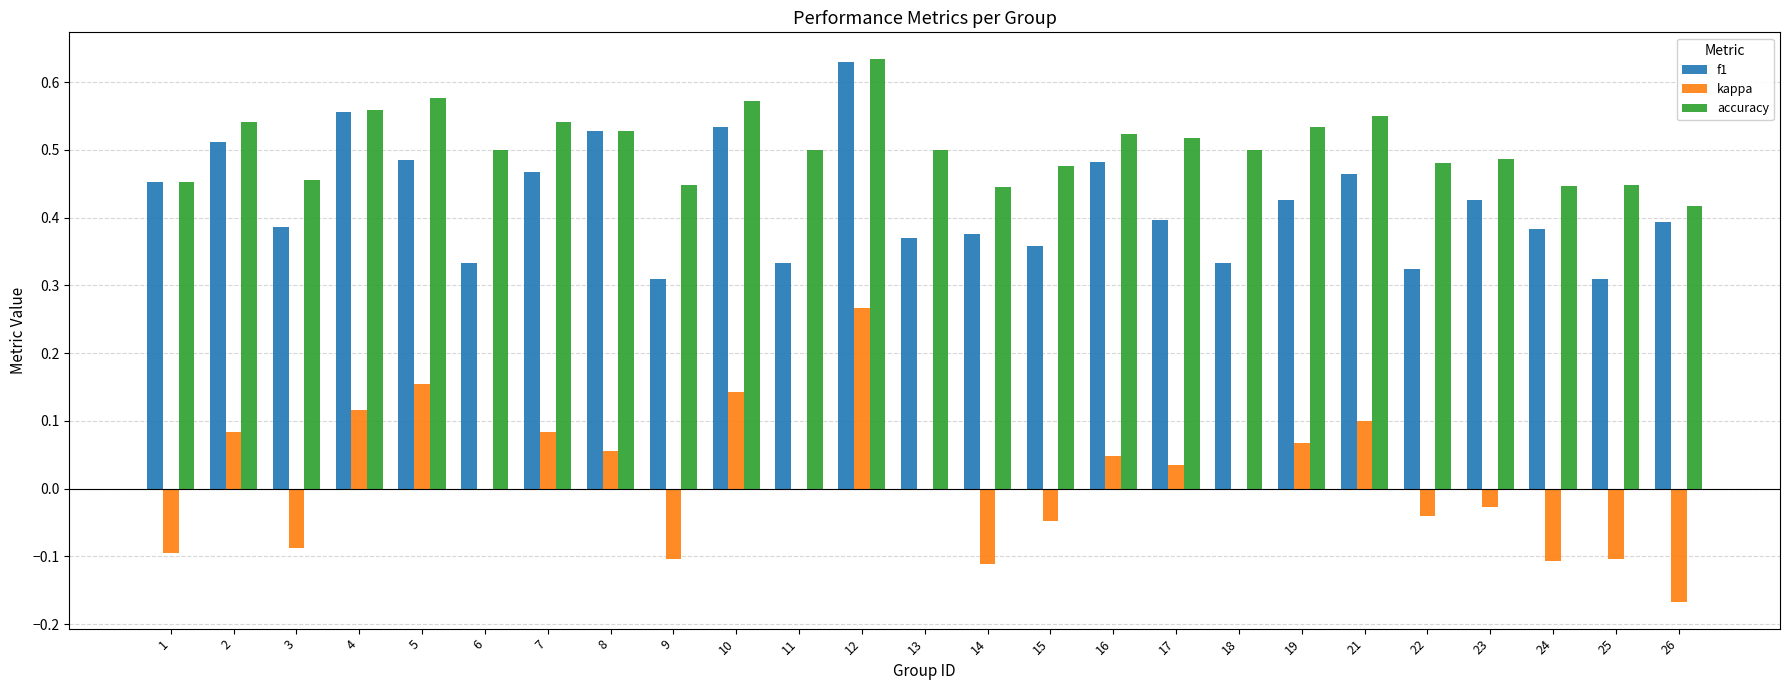

What is the sum of the accuracy values at 10 and 25?

1.0